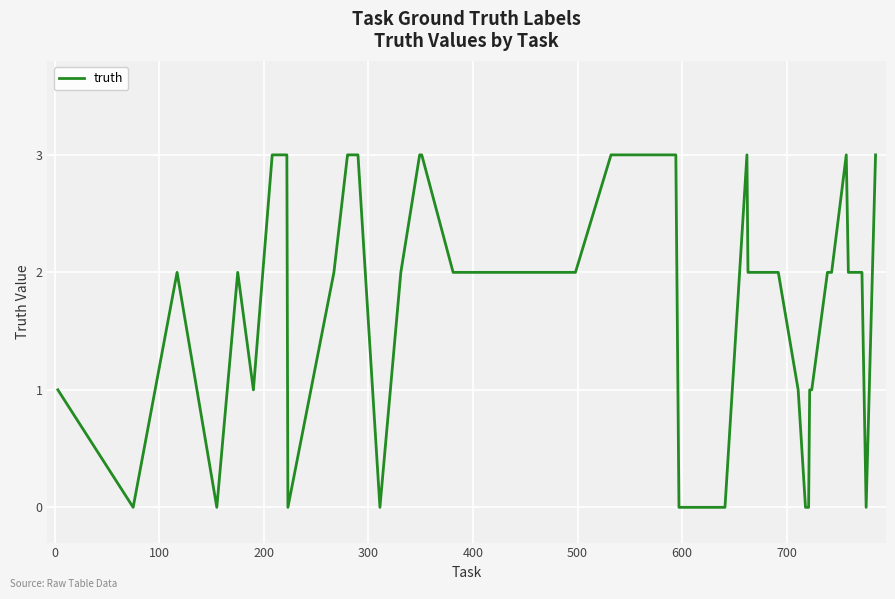

How many distinct data groups are displayed?

1